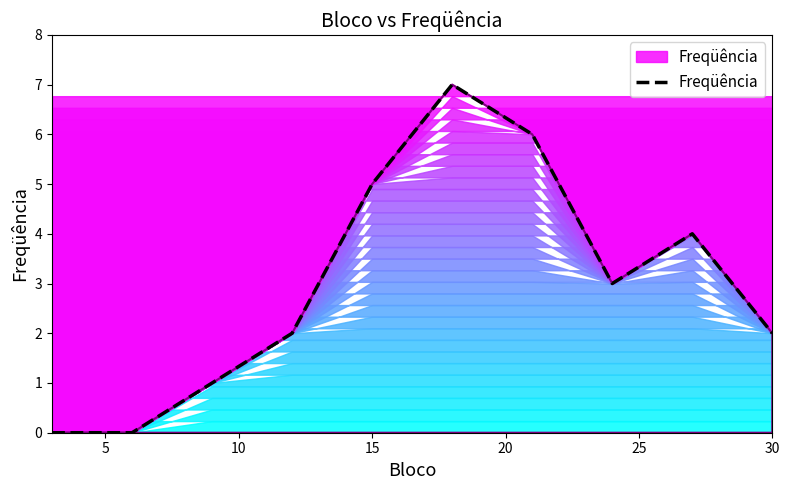

What is the difference between the maximum and minimum values?

7